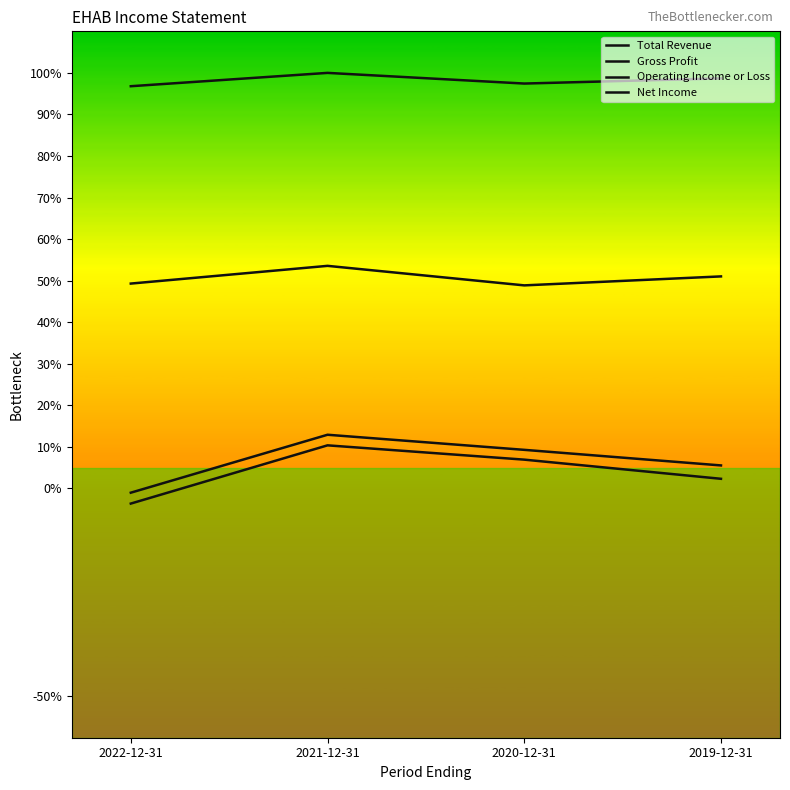

How many lines are shown in the chart?

4